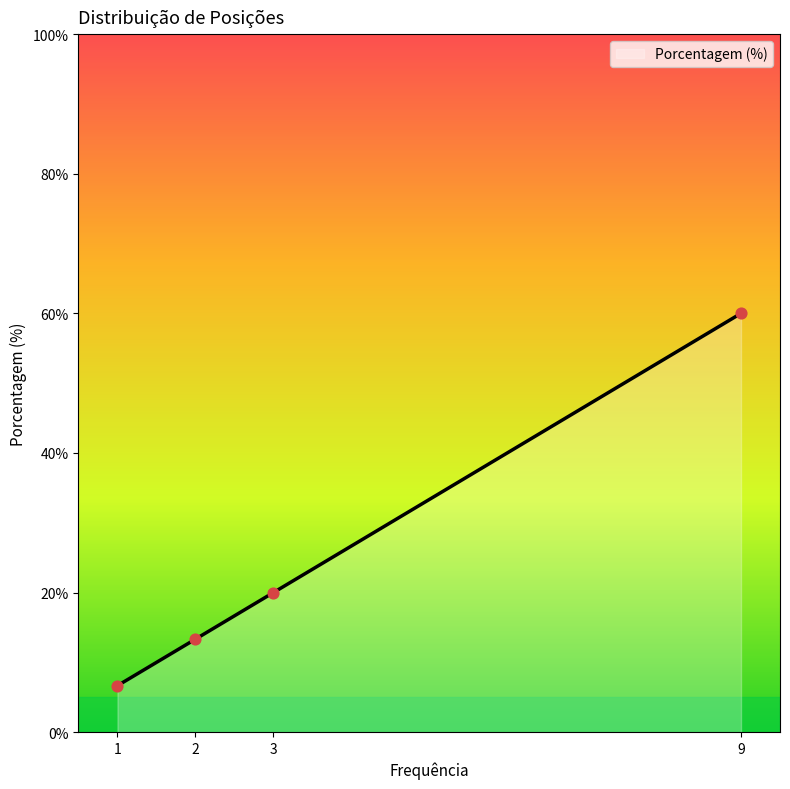

What is the change in value from 1 to 2?

+6.7